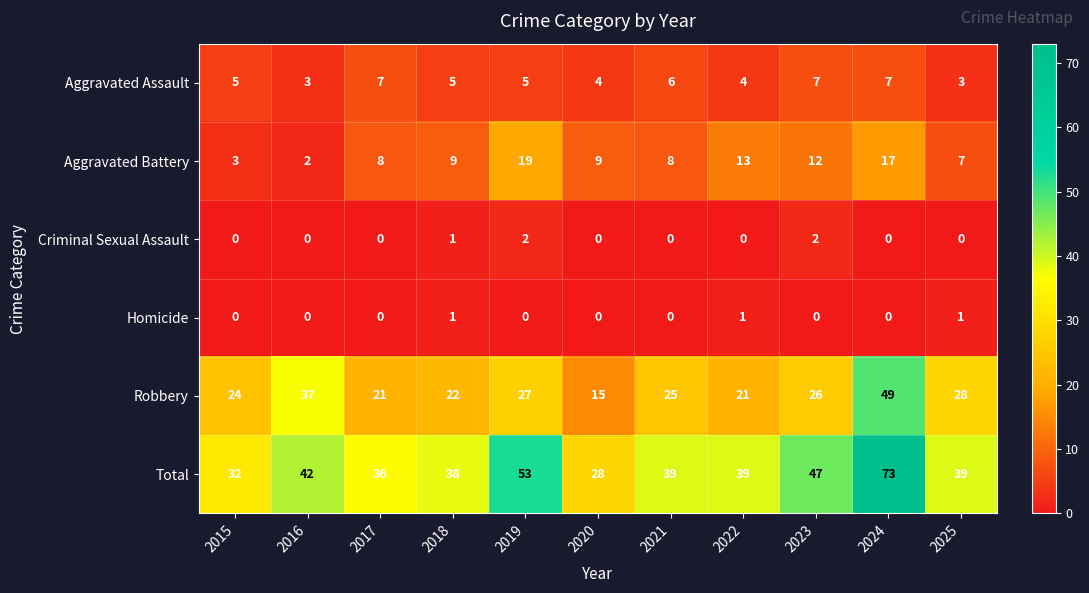

Which category has the highest value in the Aggravated Battery series?

2019